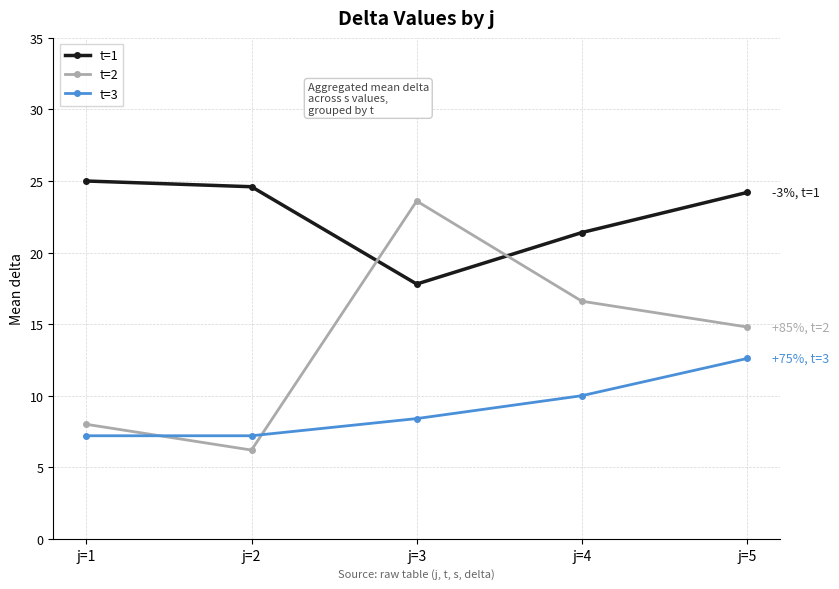

How many interior local valleys does the t=2 series have?

1